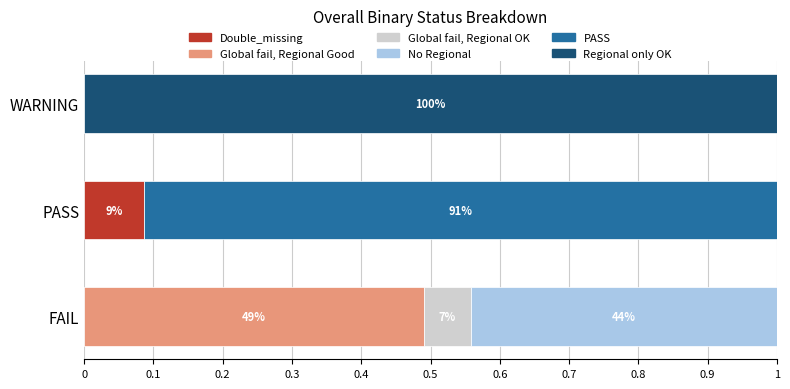

What is the total value across all series at WARNING?

1.0